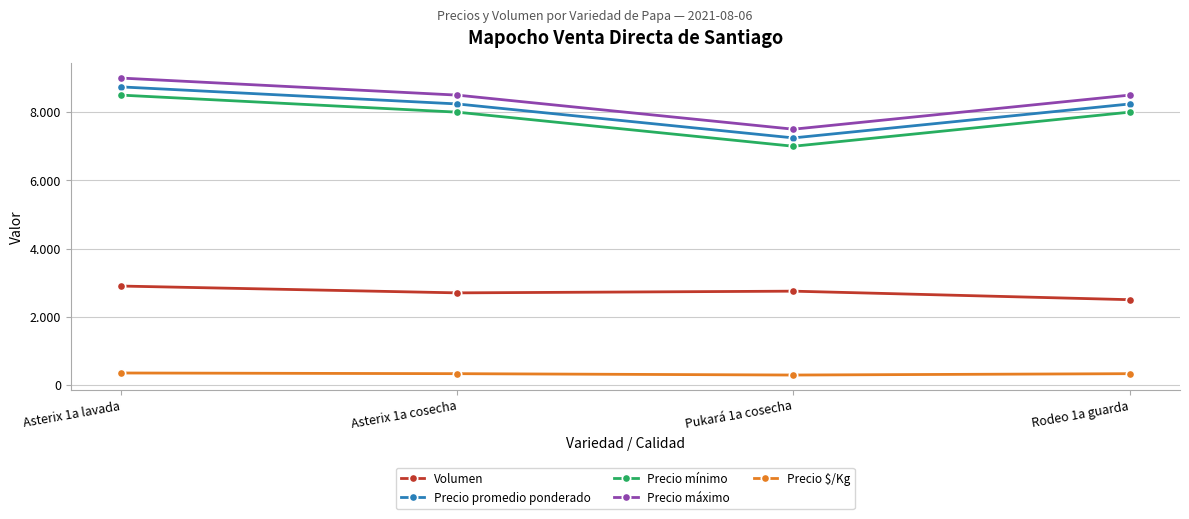

Is it true that Precio mínimo equals 8000 at Asterix 1a cosecha?

True